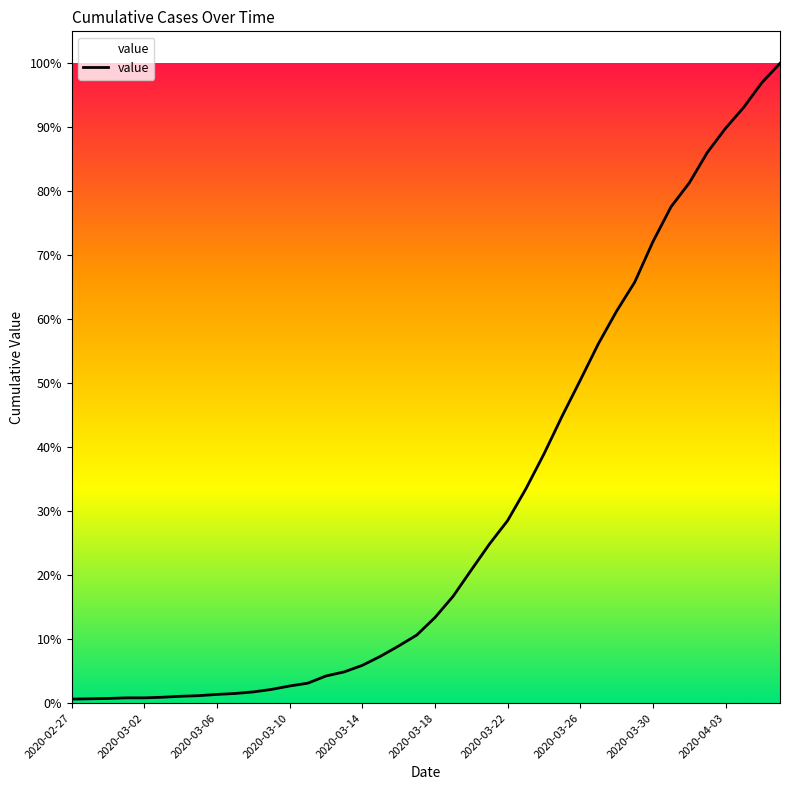

Does the chart have visible grid lines?

No